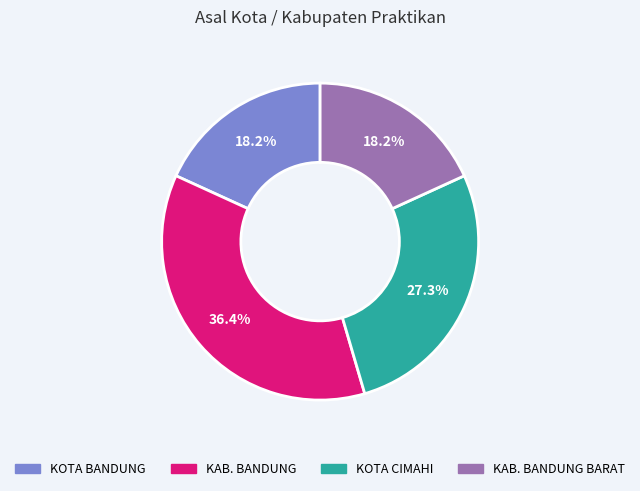

To the nearest percent, what is the difference between the largest and smallest slice percentages?

18%